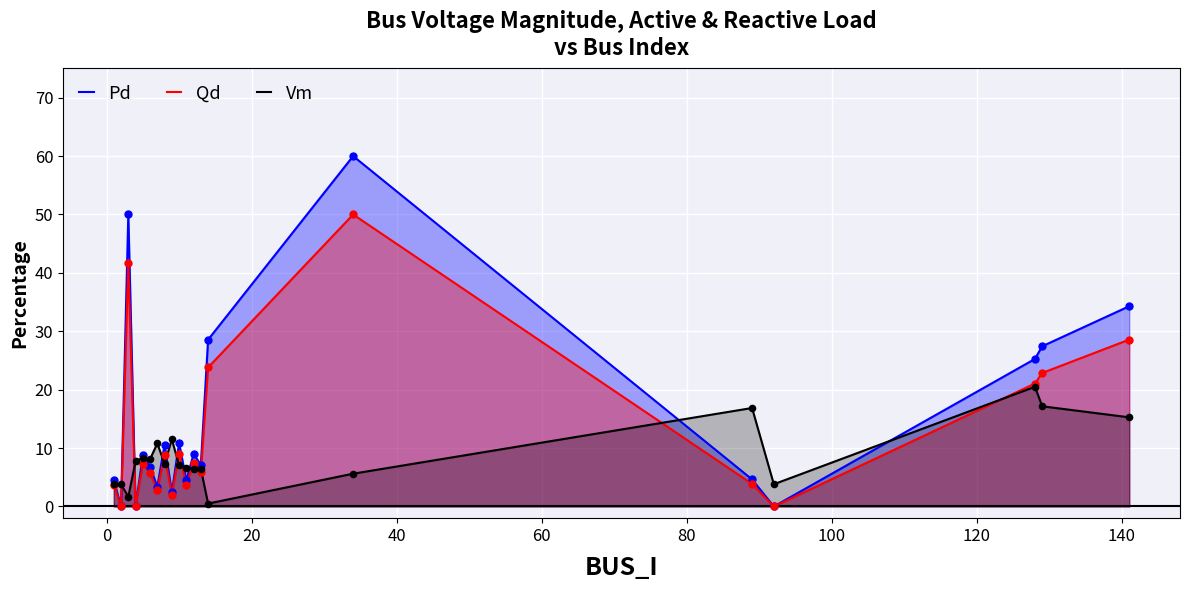

At how many categories does at least one series exceed 6?

17